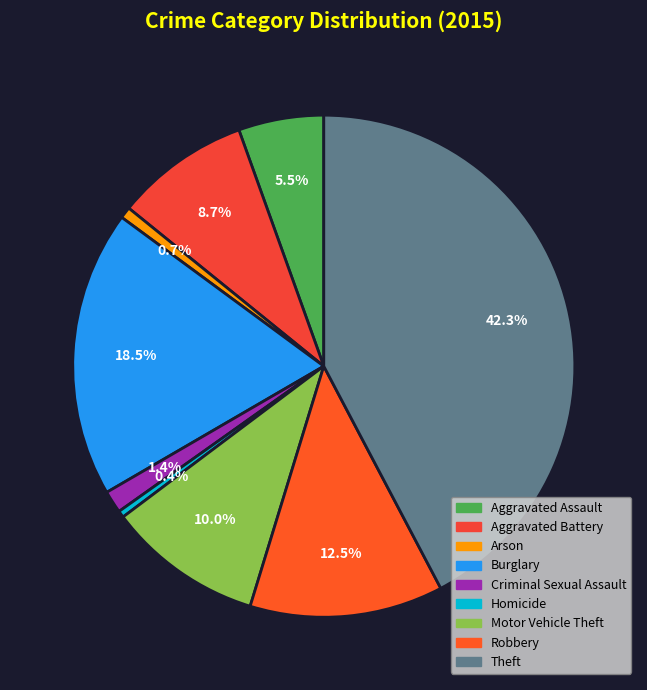

Does Burglary represent more than half of the total?

No